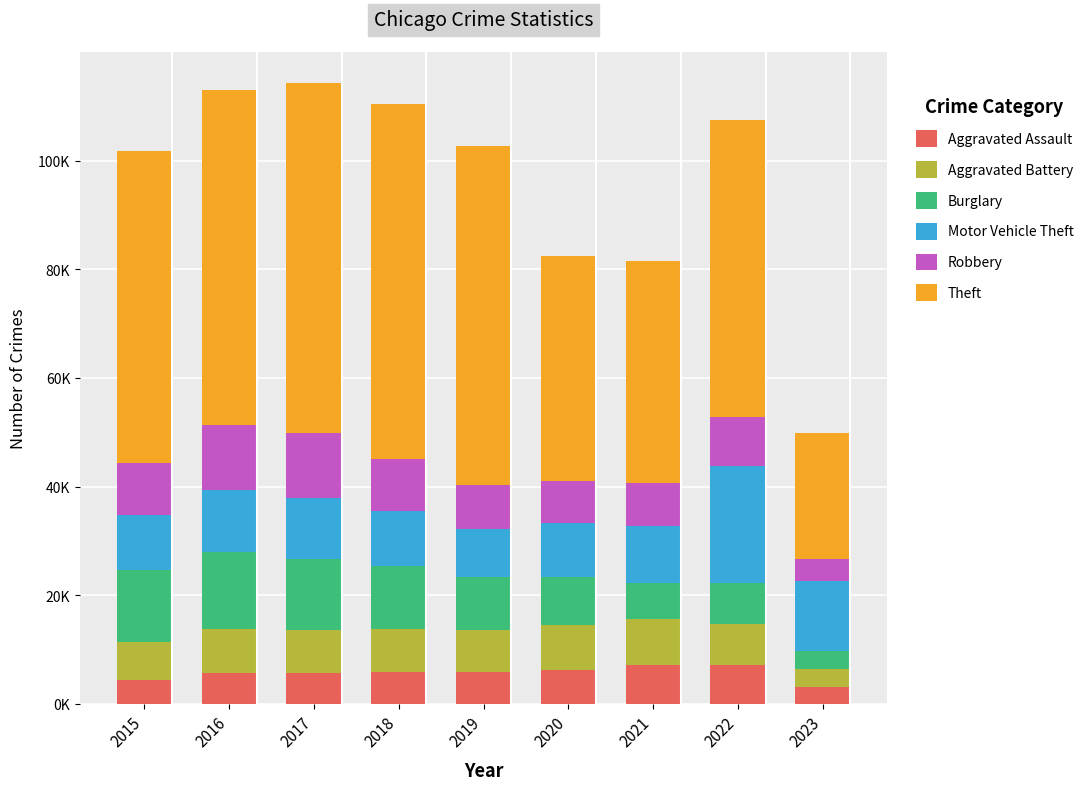

What are all the series names shown in the legend?

Aggravated Assault, Aggravated Battery, Burglary, Motor Vehicle Theft, Robbery, Theft